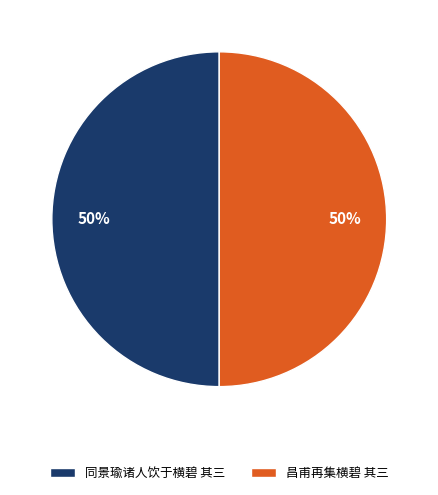

Is the sum of 昌甫再集横碧 其三 and 同景瑜诸人饮于横碧 其三 greater than half?

Yes